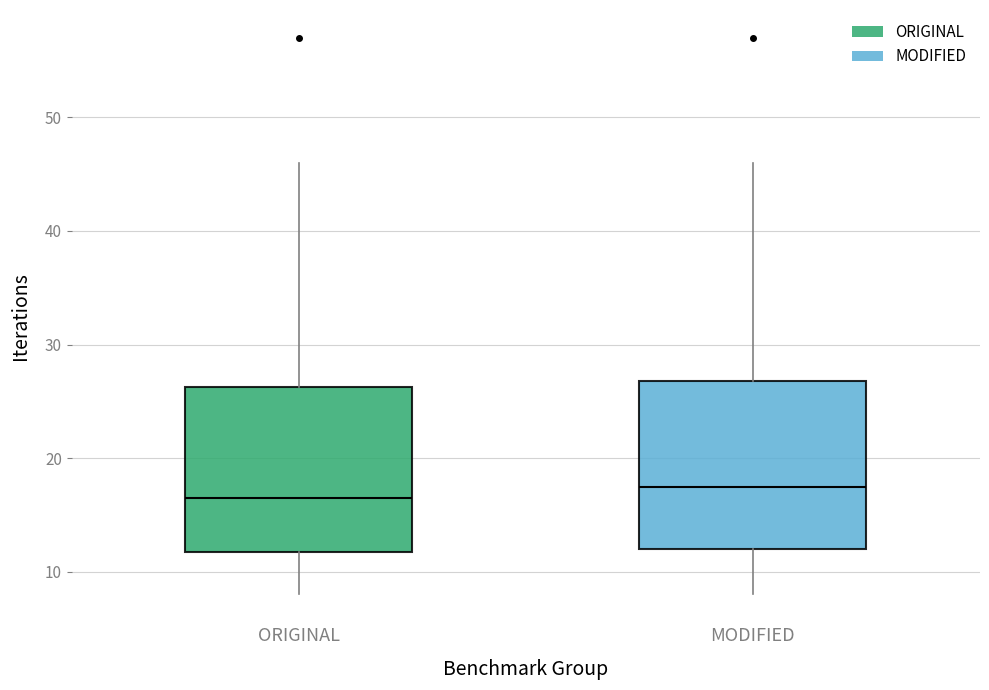

Which box's median line is the highest?

MODIFIED